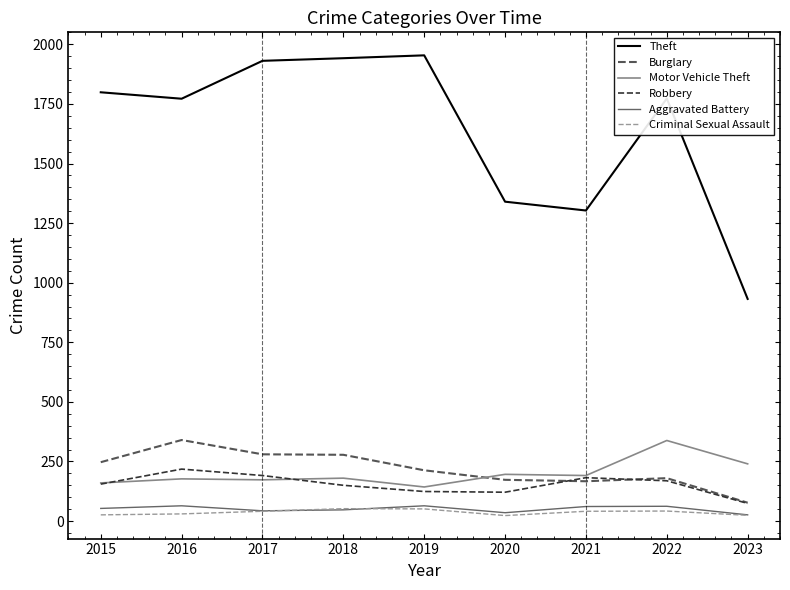

Which category has the highest value in the Burglary series?

2016